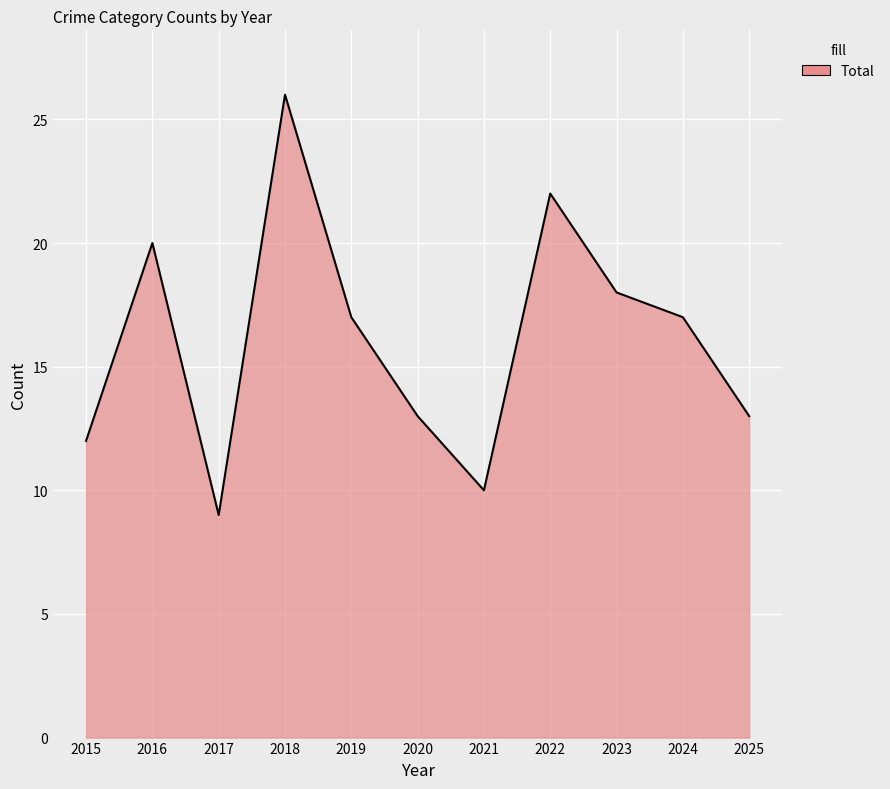

Reading left to right, transcribe all the data shown in this chart.

12	20	9	26	17	13	10	22	18	17	13